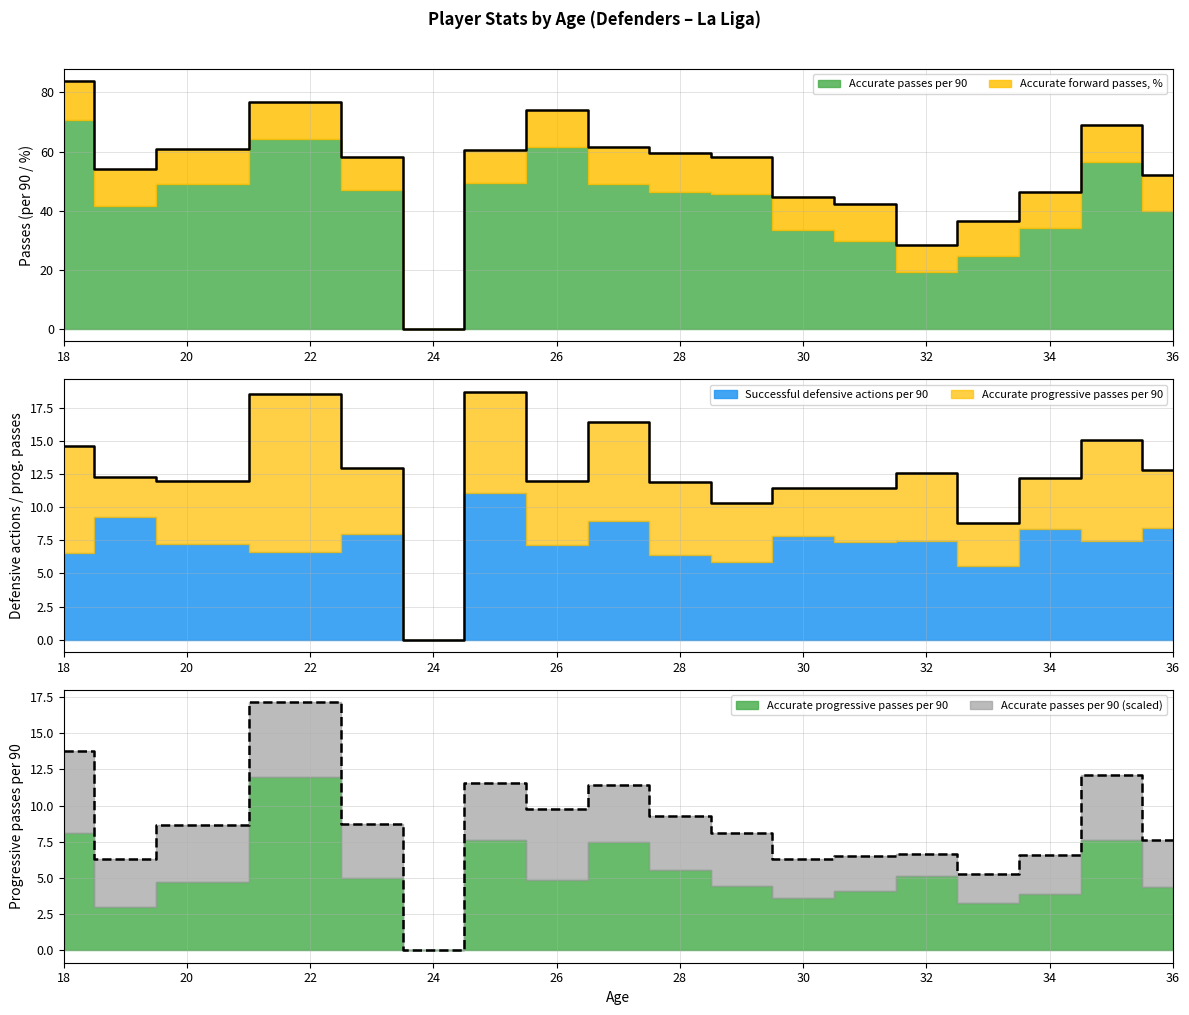

At which label does Successful defensive actions per 90 first exceed 7?

19